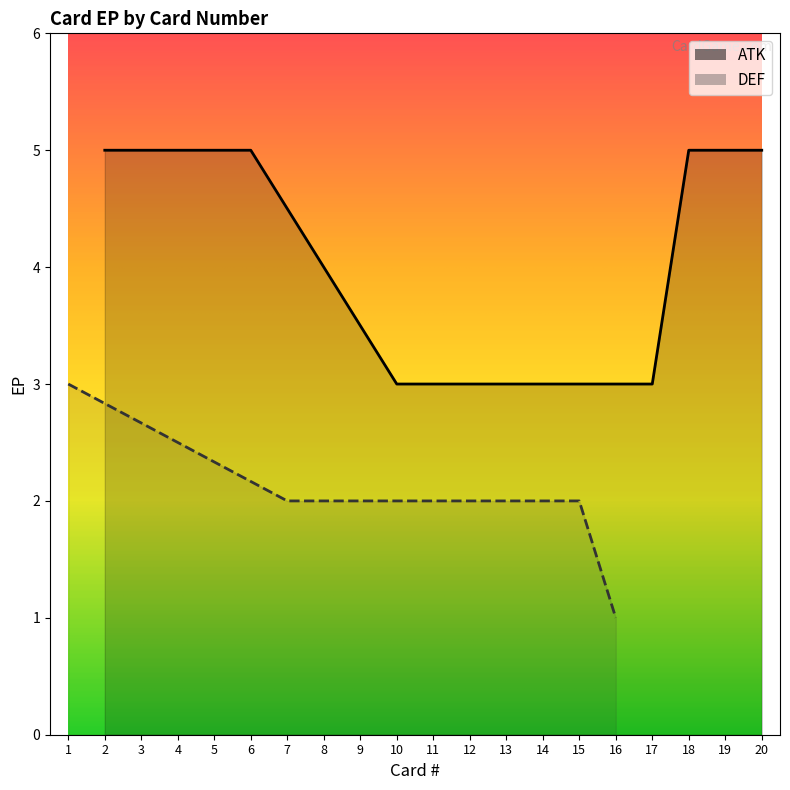

How many ATK values are between 5 and 6?

8